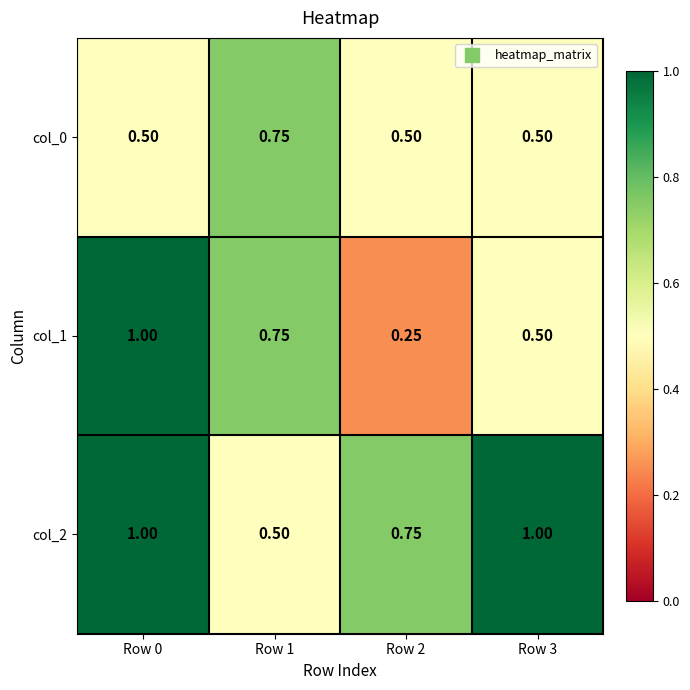

Which series has the largest range (max minus min)?

col_1